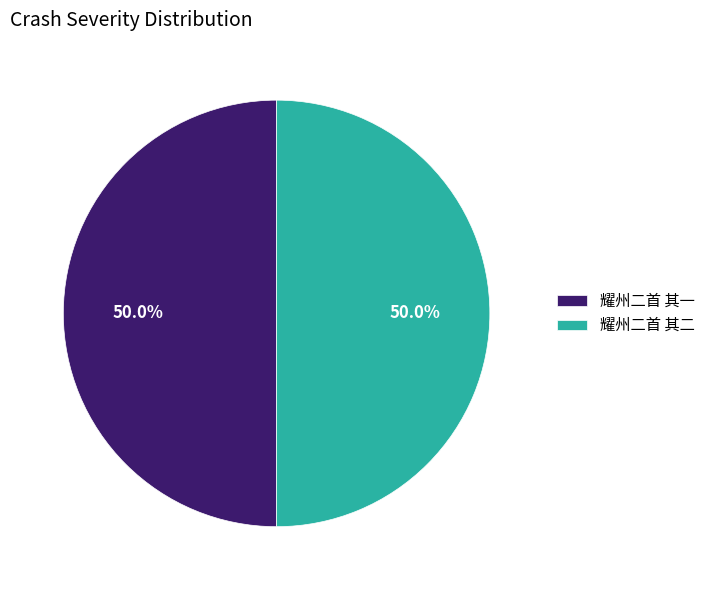

What is the ratio of the value at 耀州二首 其一 to the value at 耀州二首 其二?

1.0